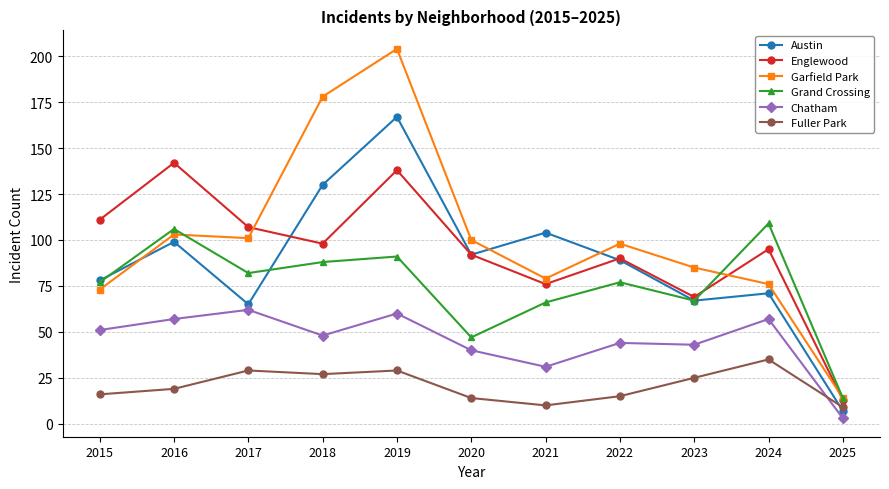

Which series ends up on top after the final intersection of Austin and Garfield Park?

Garfield Park